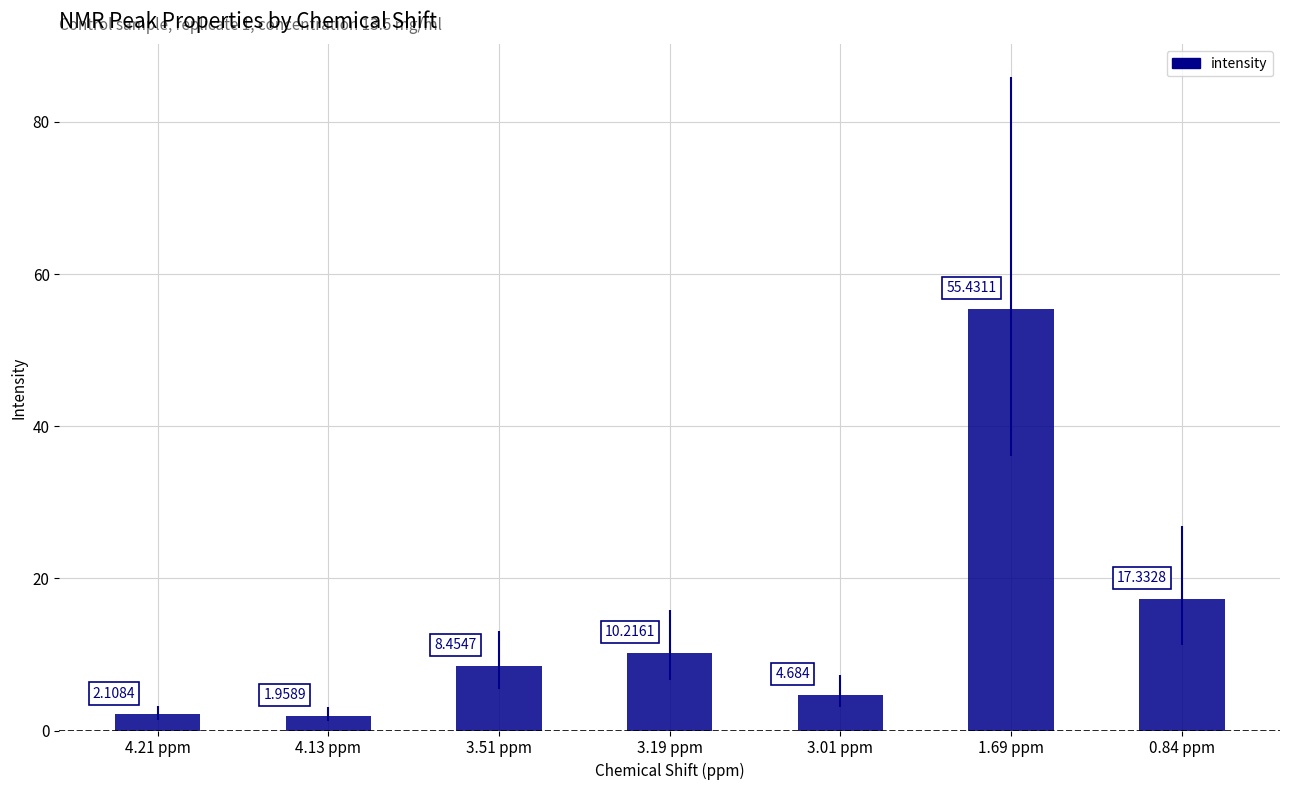

What is the change in value from 4.21 ppm to 1.69 ppm?

+53.3